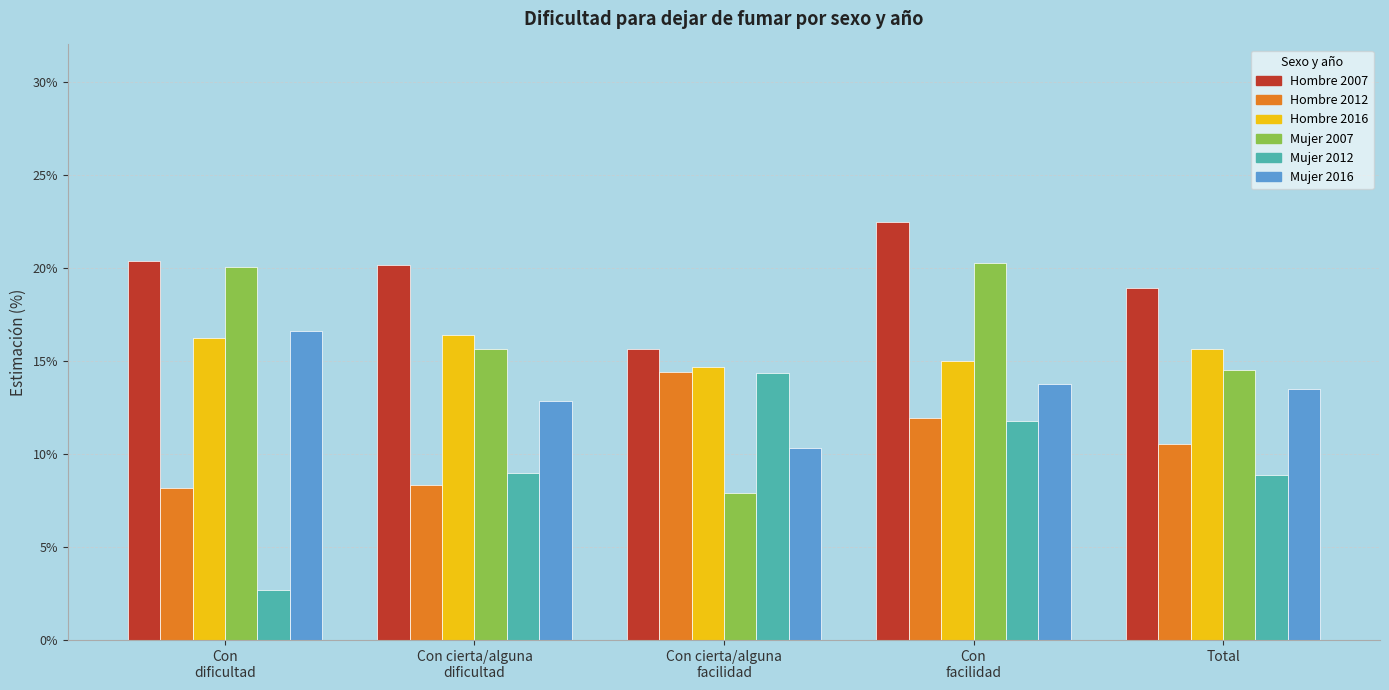

The value of Hombre_2016 at Con
dificultad is 0.2. True or false?

False